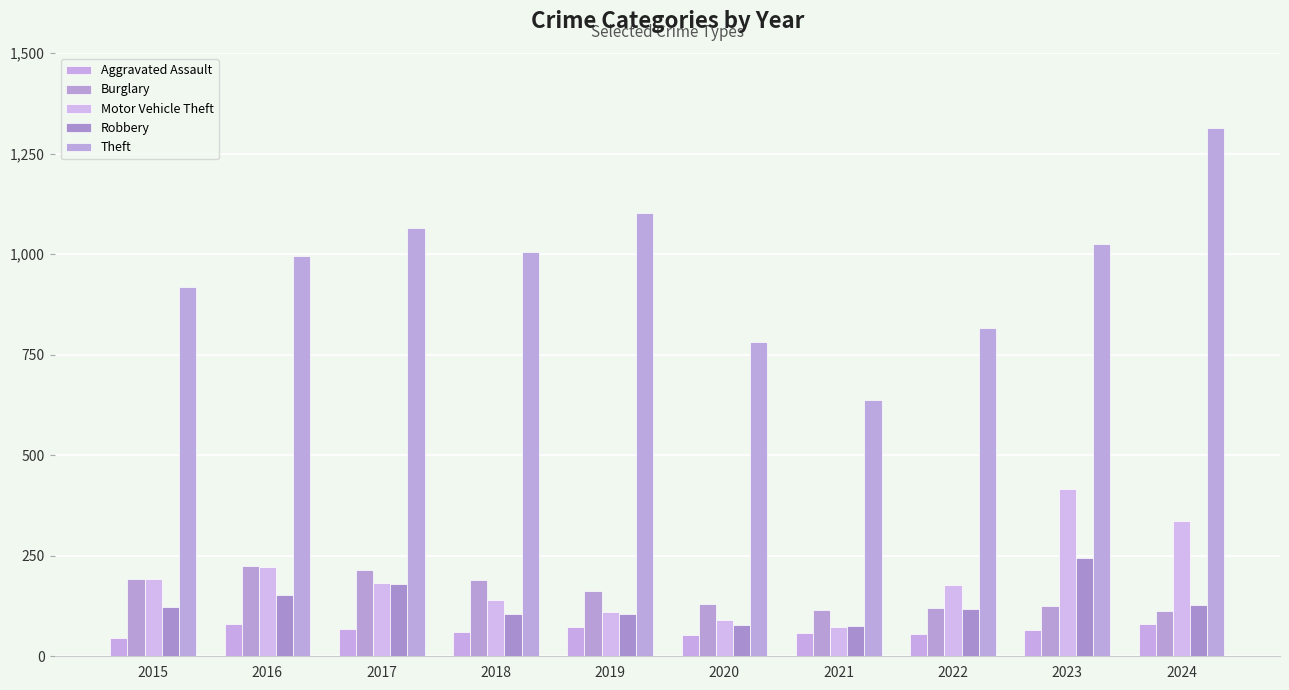

True or false: Burglary has a value of 113 at 2024.

True